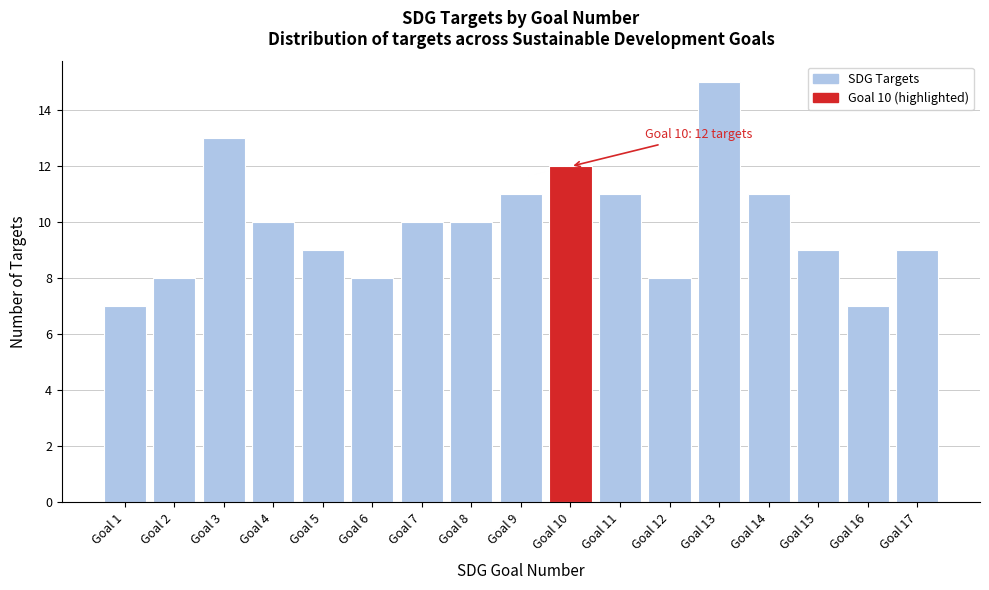

Reading left to right, extract all data points from this chart.

Goal 1=7	Goal 2=8	Goal 3=13	Goal 4=10	Goal 5=9	Goal 6=8	Goal 7=10	Goal 8=10	Goal 9=11	Goal 10=12	Goal 11=11	Goal 12=8	Goal 13=15	Goal 14=11	Goal 15=9	Goal 16=7	Goal 17=9